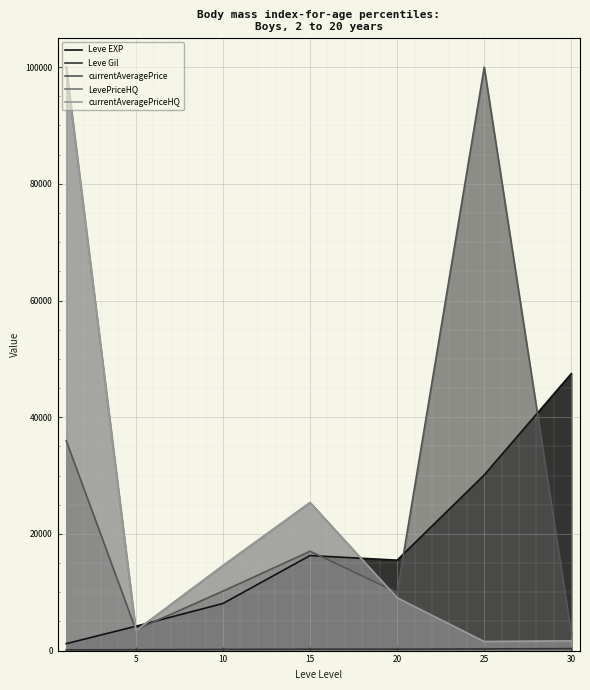

How many times do currentAveragePrice and currentAveragePriceHQ cross each other?

3